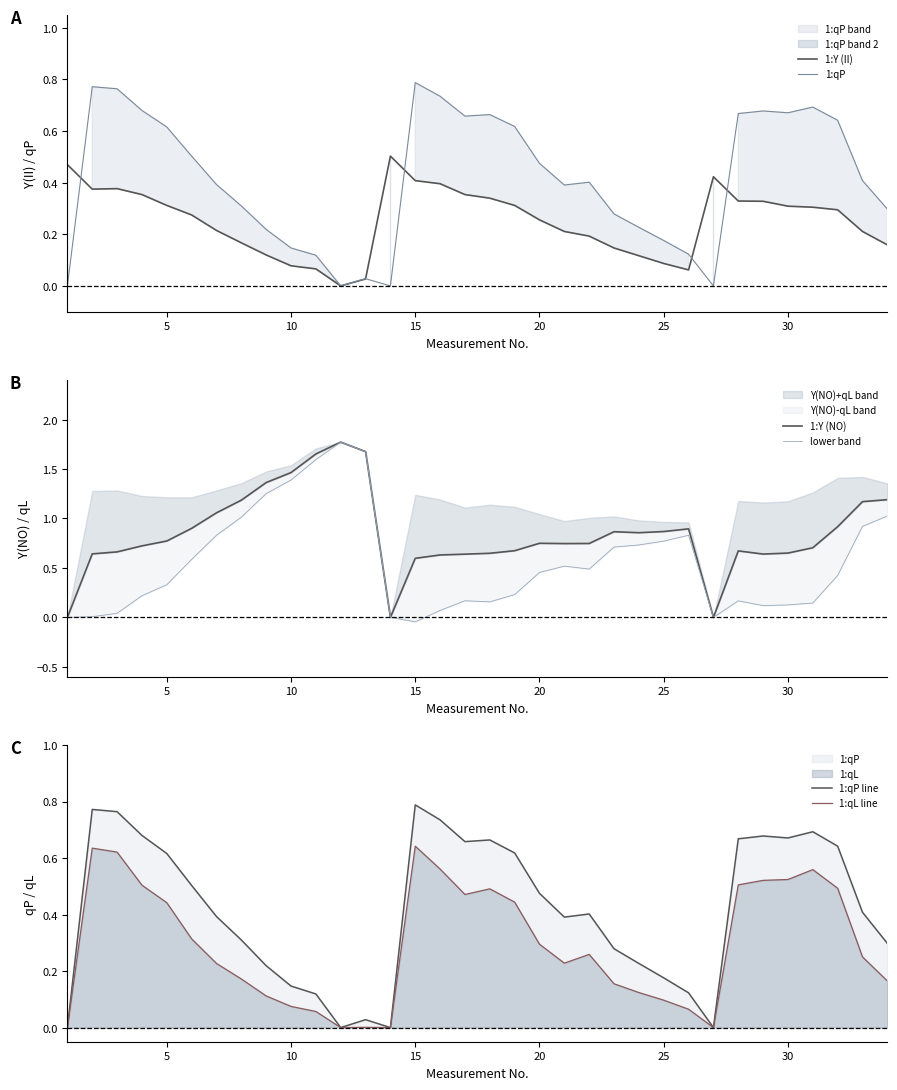

True or false: 1:Y (NO) and 1:qL line cross at least once.

True